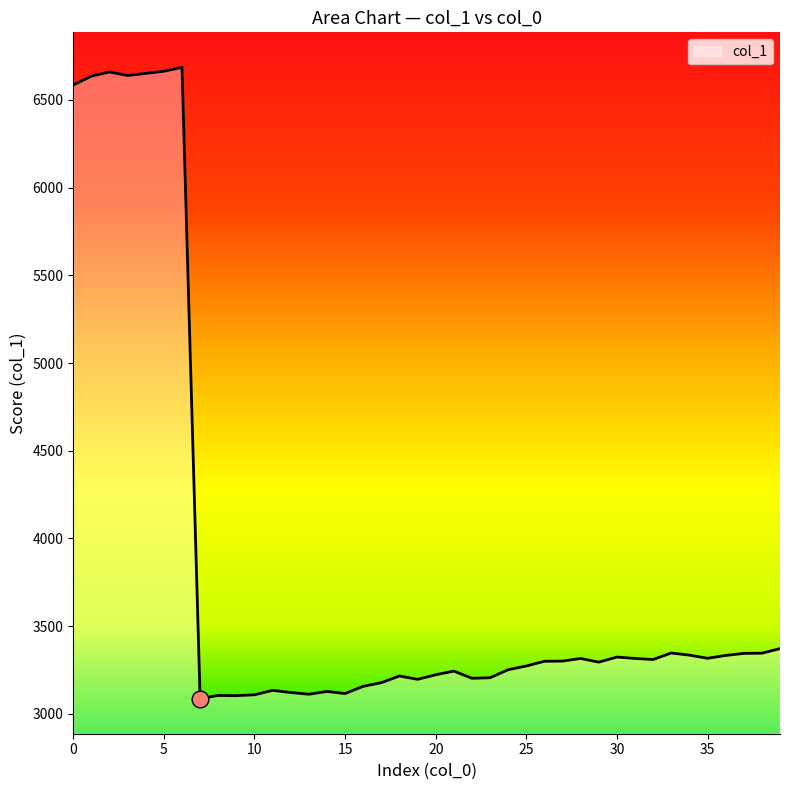

What is the minimum value shown in the chart?

3087